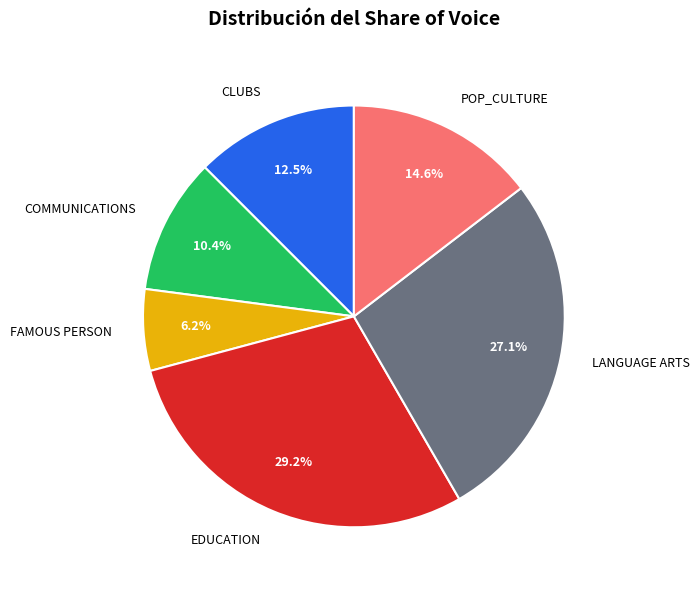

Approximately how many times larger is the value at COMMUNICATIONS compared to LANGUAGE ARTS?

0.4